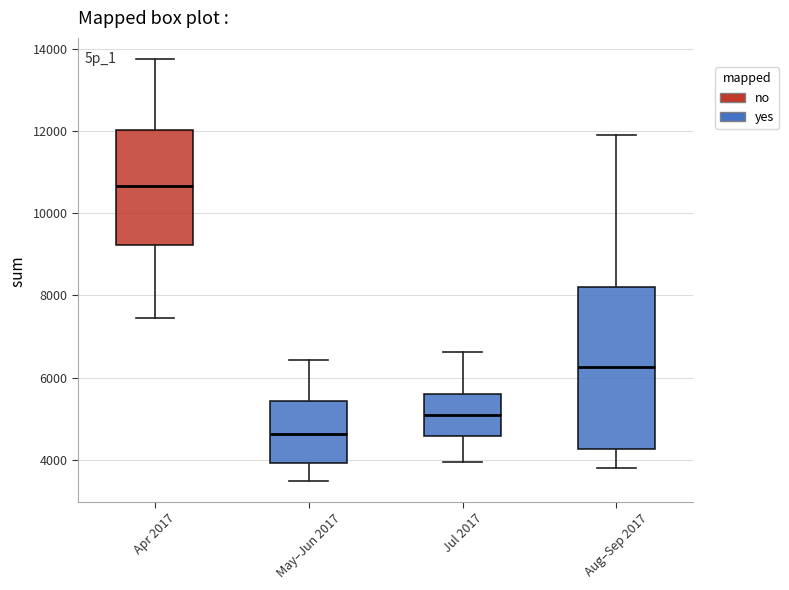

Which box is the tallest, from its lower edge to its upper edge?

Aug–Sep 2017